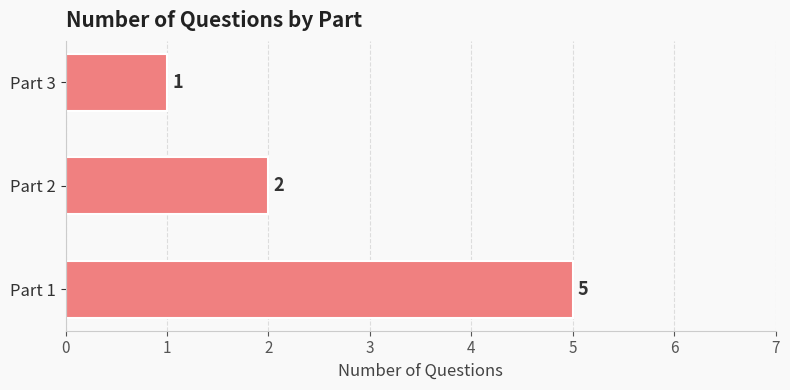

How many values are below 2?

1